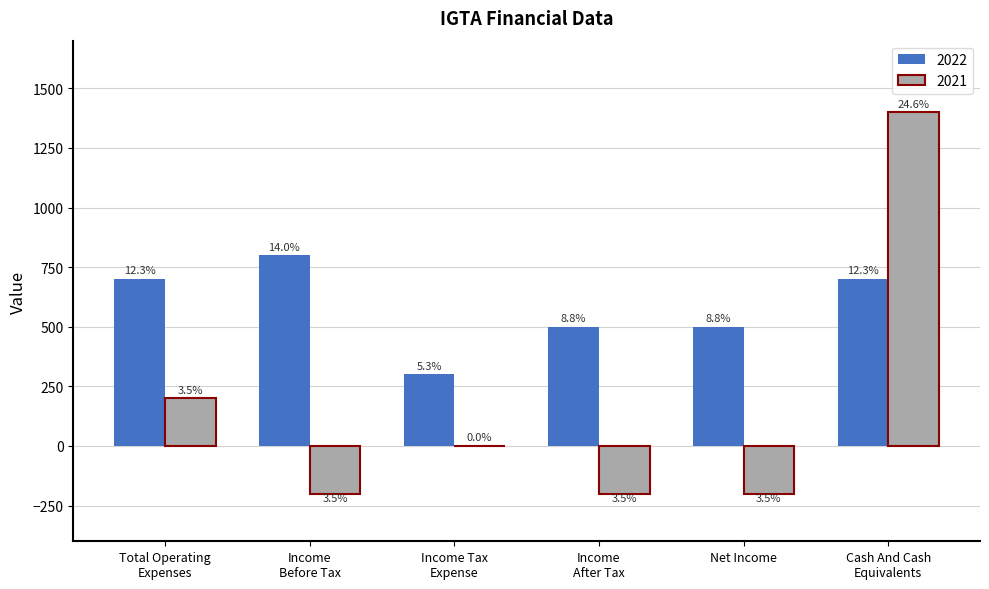

Does the chart contain stacked bars?

No